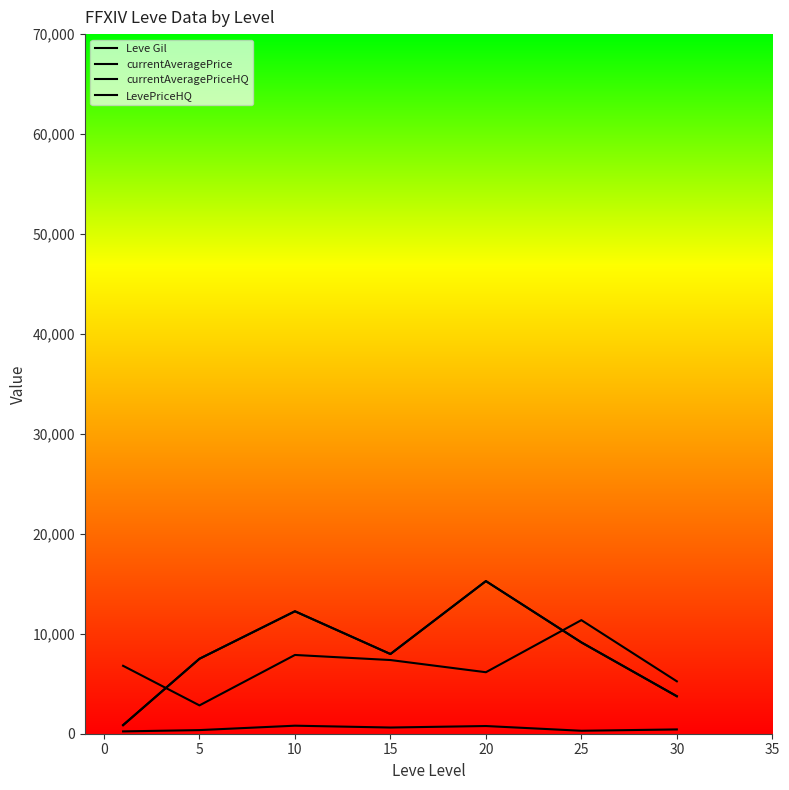

List the series in order of their peak value, highest first.

currentAveragePriceHQ, LevePriceHQ, currentAveragePrice, Leve Gil